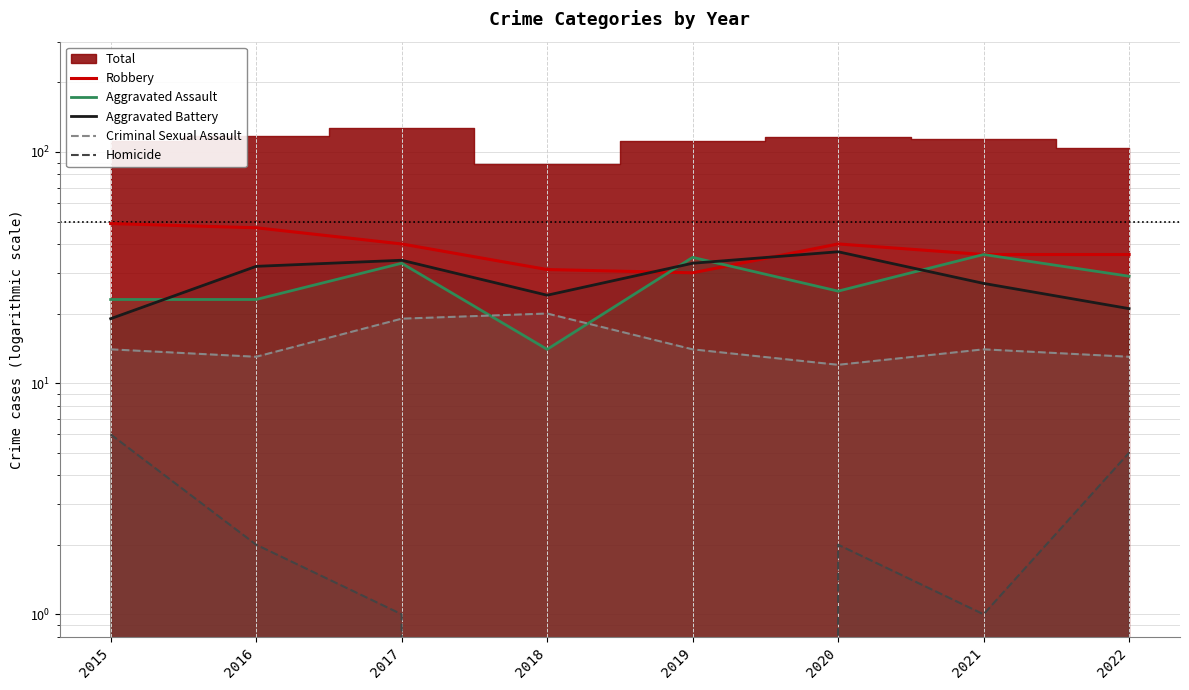

Which label corresponds to the largest value in the chart?

2015